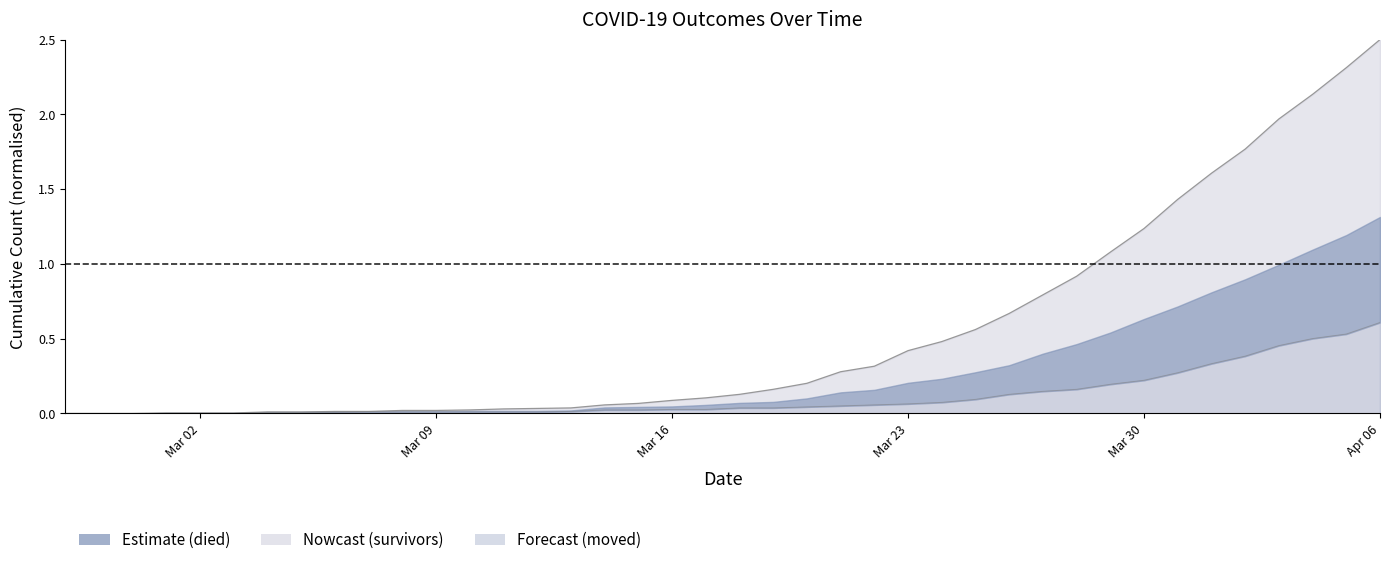

True or false: died has more than 2 points higher than both neighbors.

False